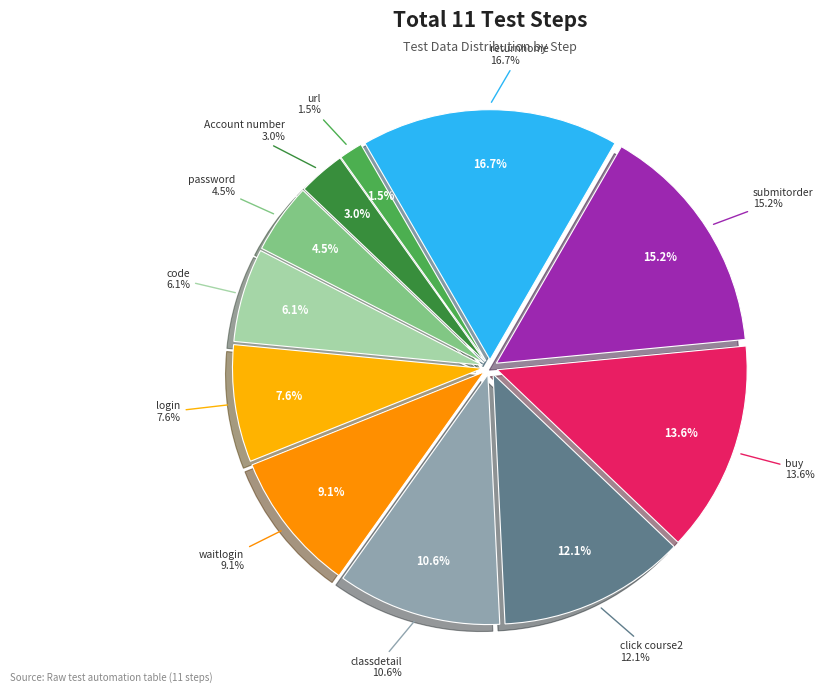

Is the sum of submitorder and waitlogin greater than half?

No